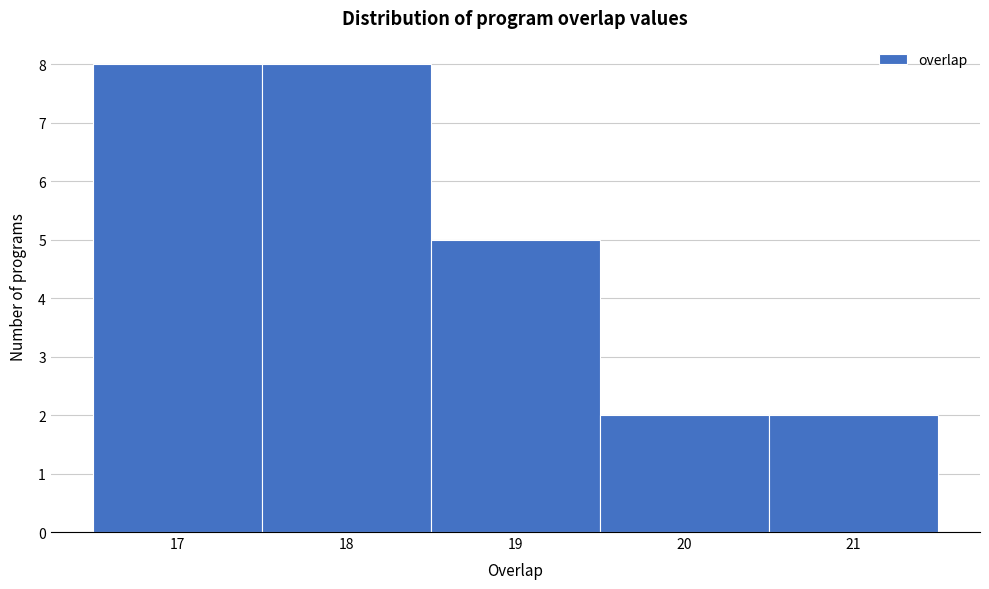

How tall is the bar that spans 18.5 to 19.5 on the x-axis? The values are not printed on the chart, so give them approximately, as read against the axis.

5